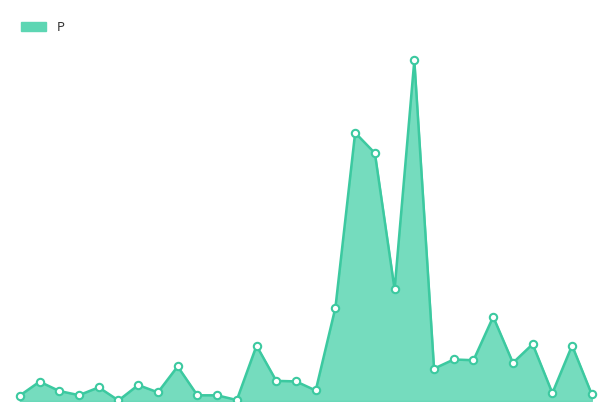

Does the chart have visible grid lines?

No